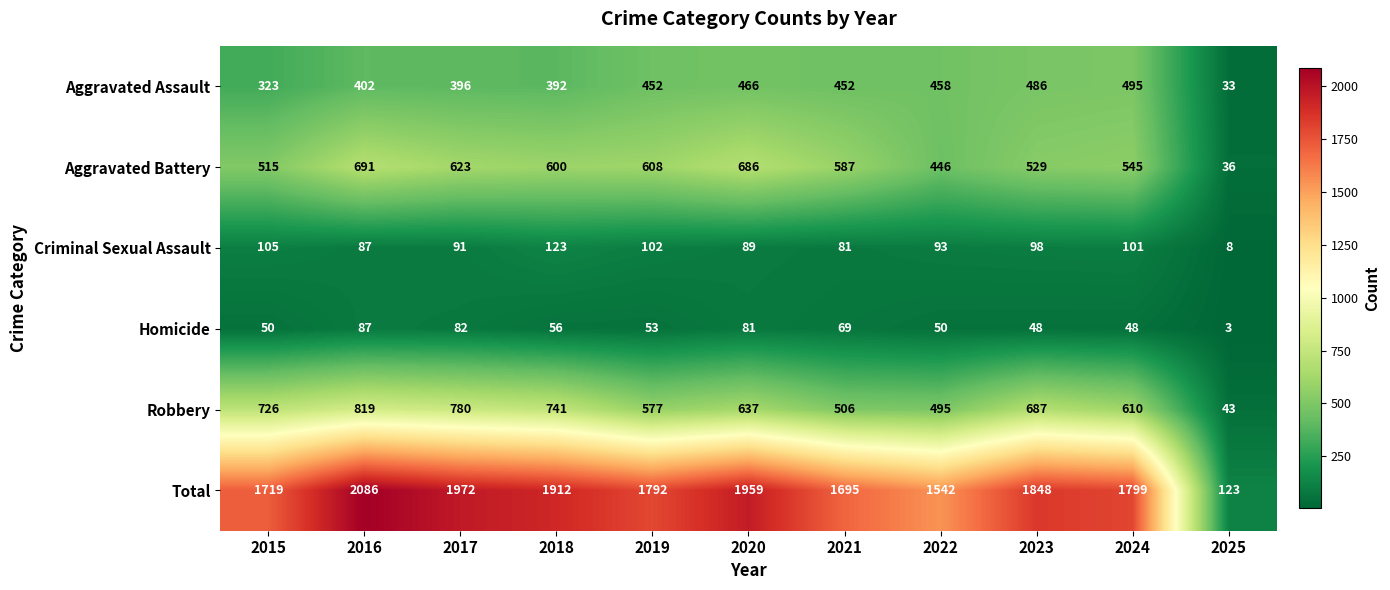

What is the difference between the Aggravated Assault values at 2022 and 2021?

6